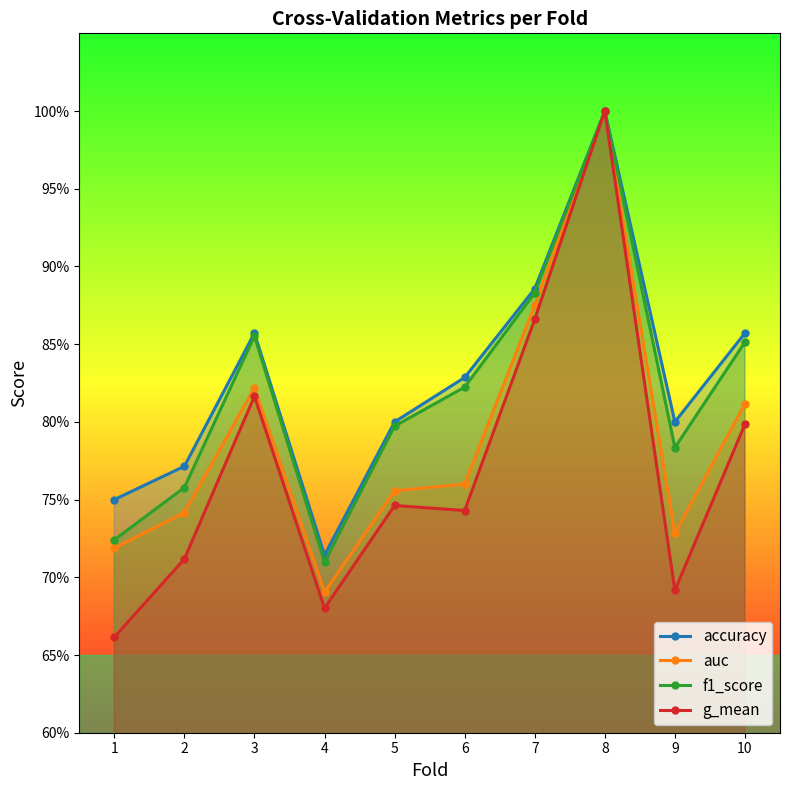

What is the value of the g_mean point at the 9th from the left?

0.7